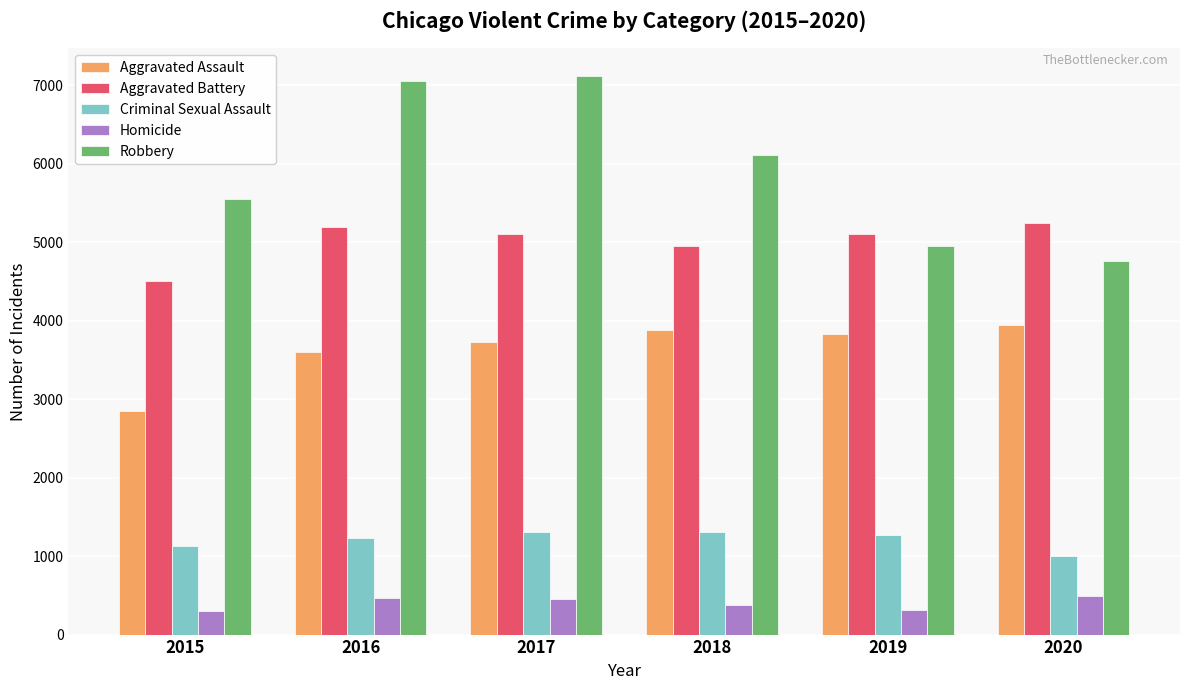

The value of Criminal Sexual Assault at 2016 is 861. True or false?

False